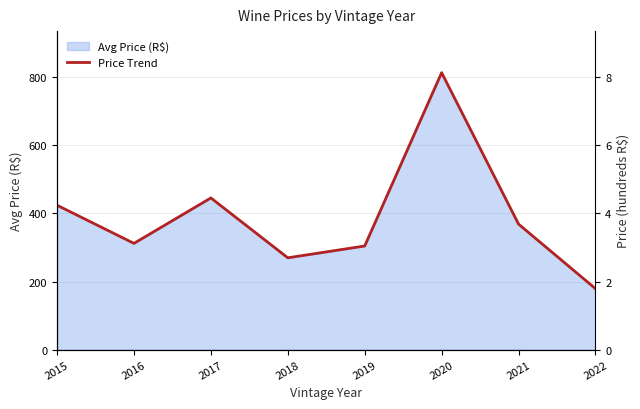

List the labels in order of value, largest first.

2020, 2017, 2015, 2021, 2016, 2019, 2018, 2022